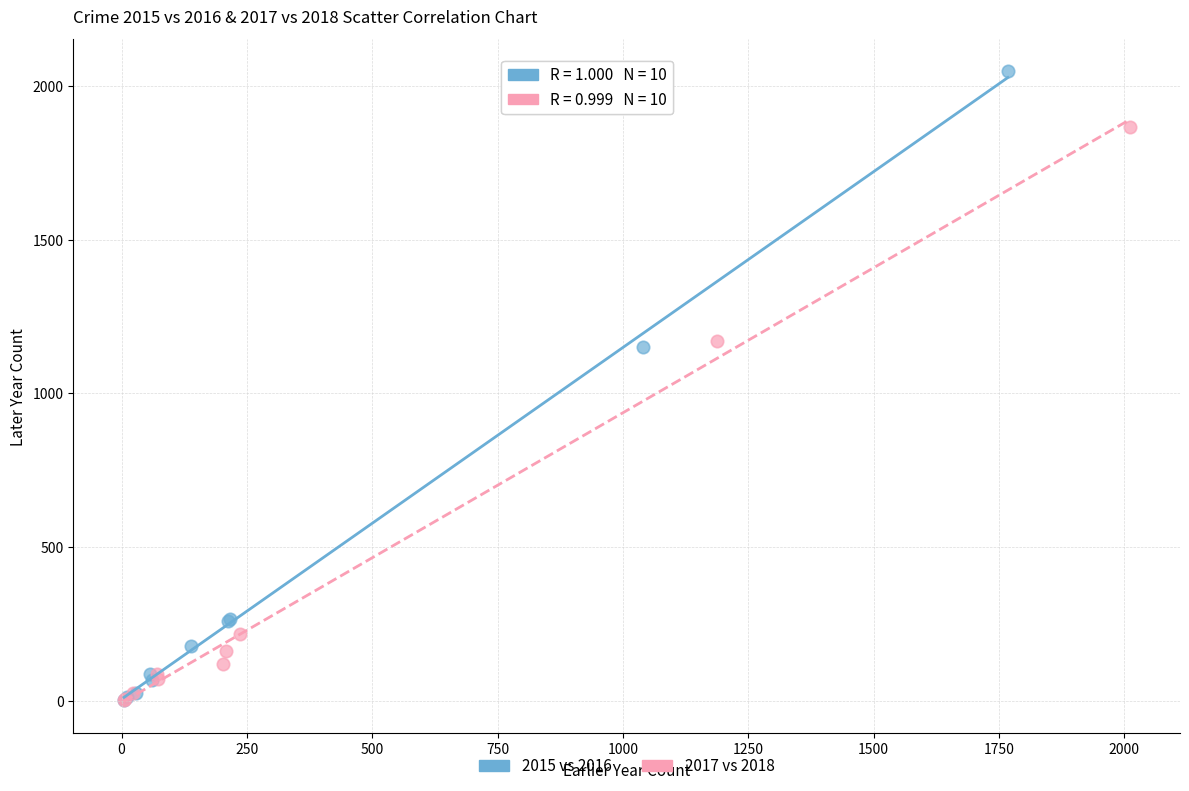

Which series reaches the maximum Y coordinate?

2015 vs 2016